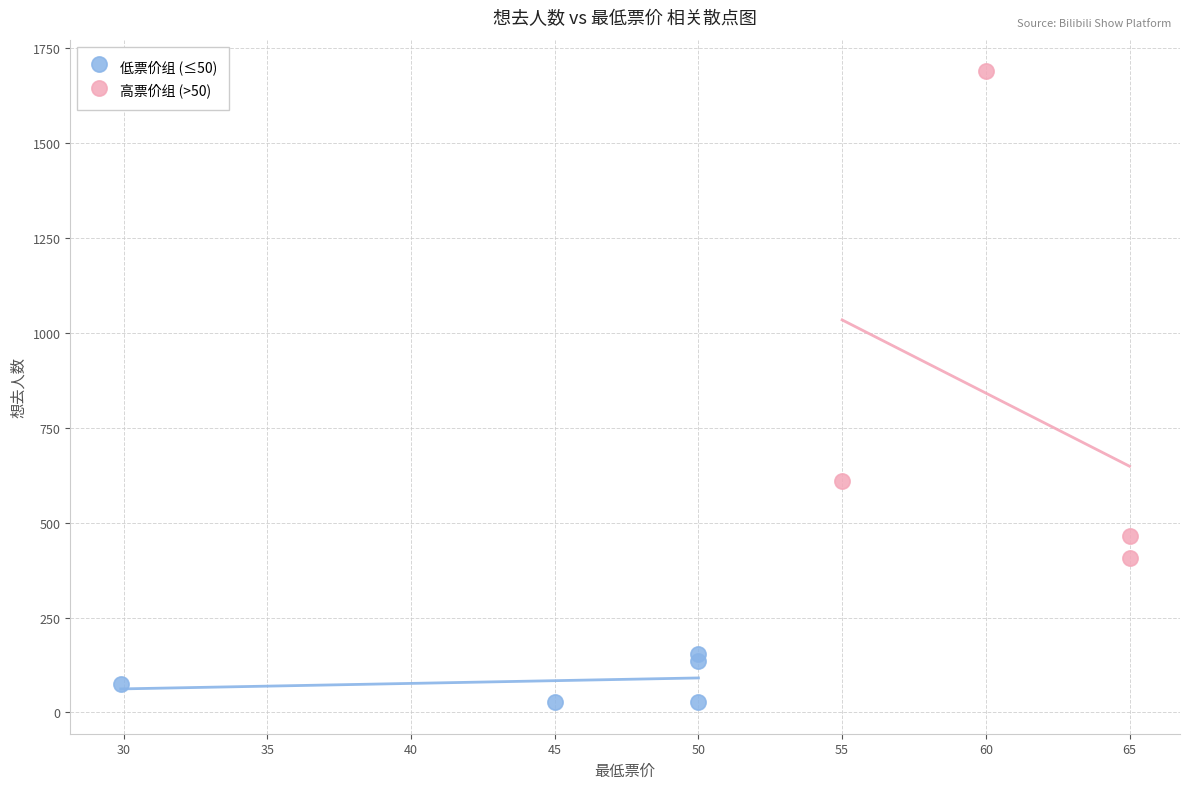

Which series contains the highest Y value?

高票价组 (>50)